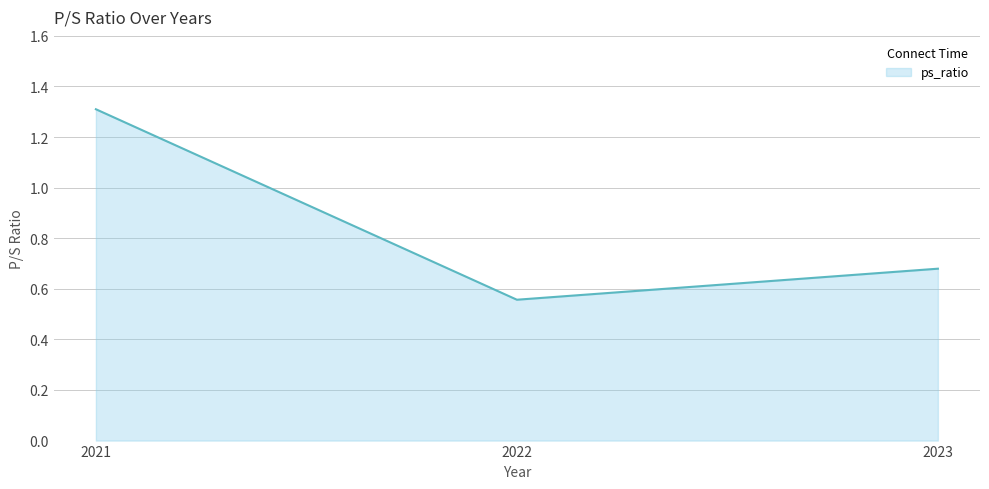

List the labels in order of value, largest first.

2021, 2023, 2022